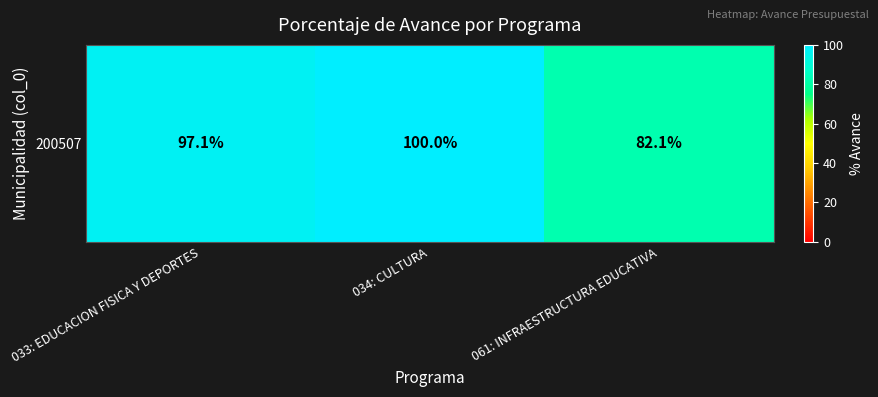

What is the minimum value shown in the chart?

82.1